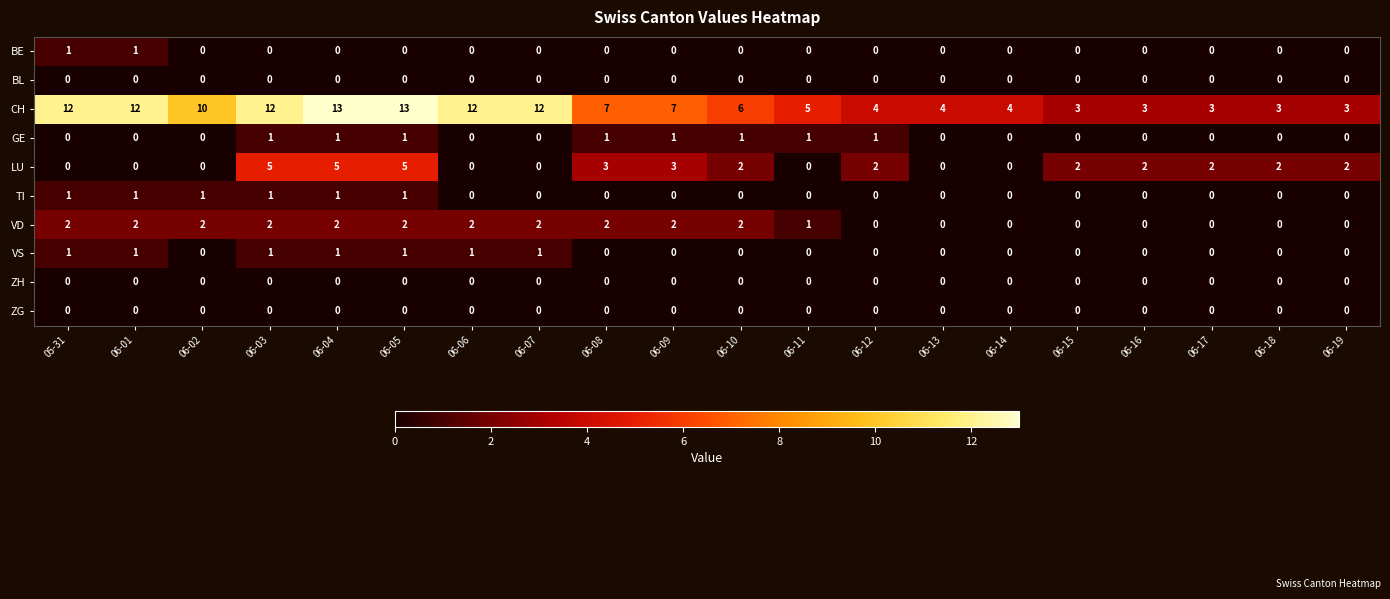

What is the maximum value shown in the chart?

13